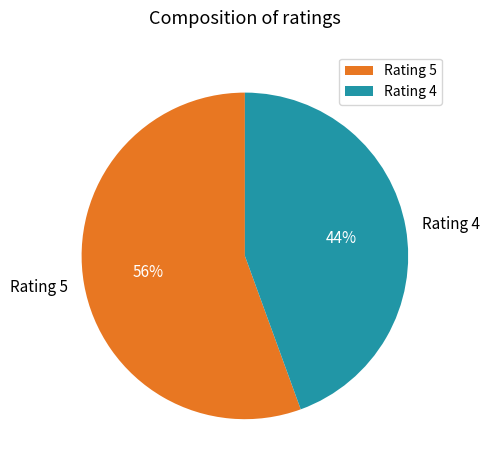

Which slice is the smallest?

Rating 4